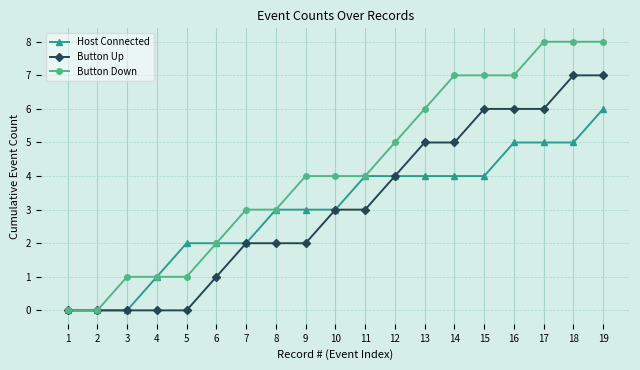

What is the value of the Host Connected point at the 15th from the left?

4